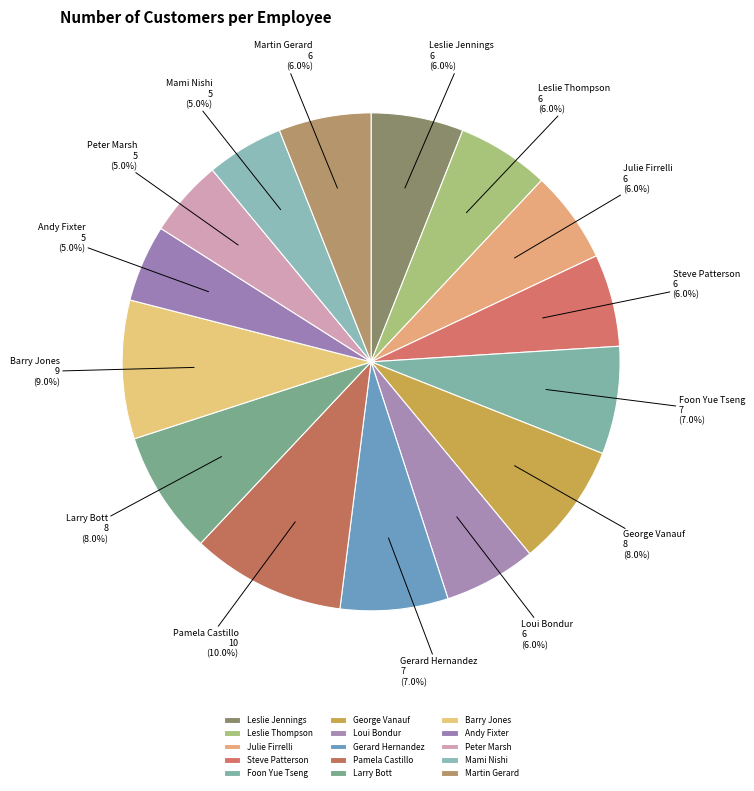

How many segments does this pie chart have?

15